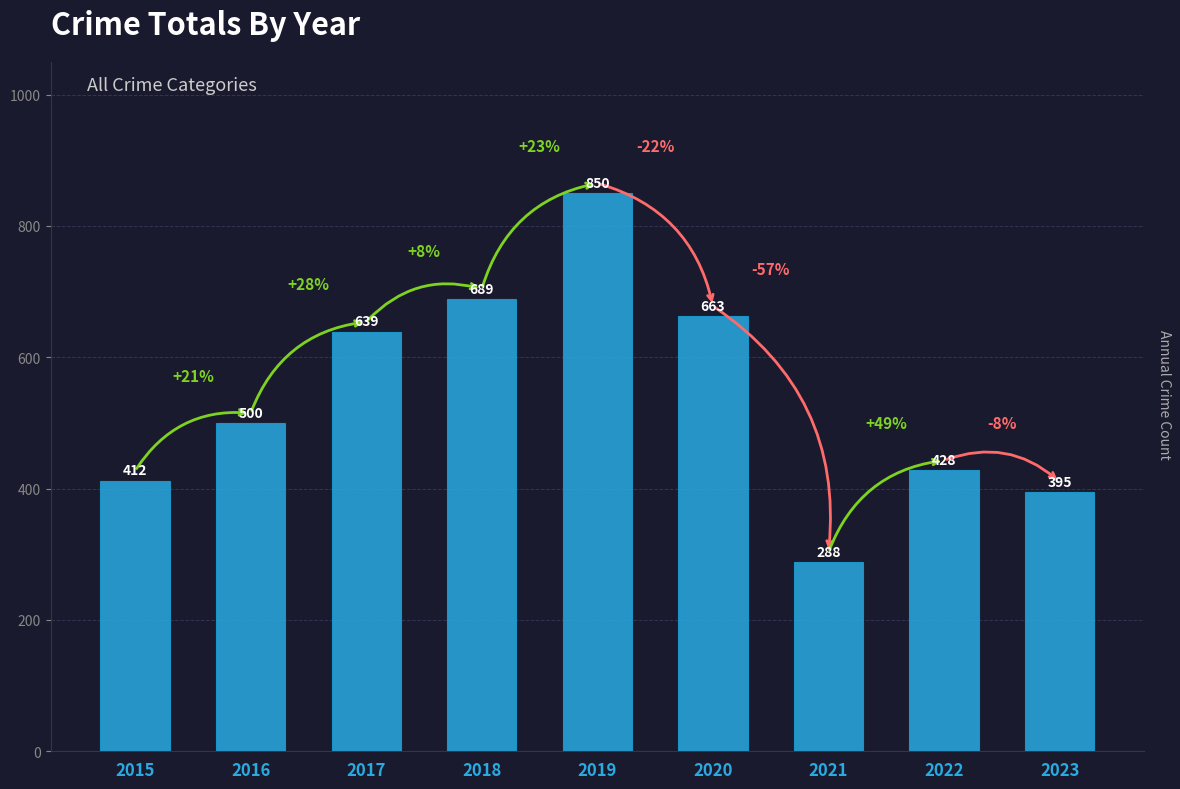

Does the chart contain stacked bars?

No